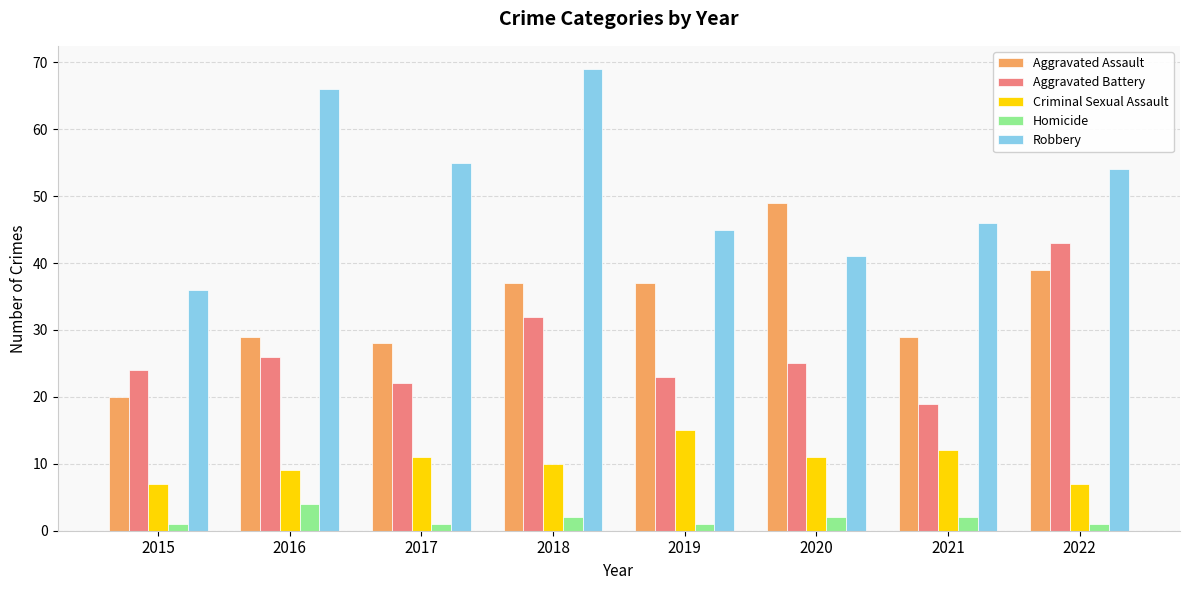

Reading right to left, extract all data points from this chart.

Aggravated Assault: 39	29	49	37	37	28	29	20
Aggravated Battery: 43	19	25	23	32	22	26	24
Criminal Sexual Assault: 7	12	11	15	10	11	9	7
Homicide: 1	2	2	1	2	1	4	1
Robbery: 54	46	41	45	69	55	66	36